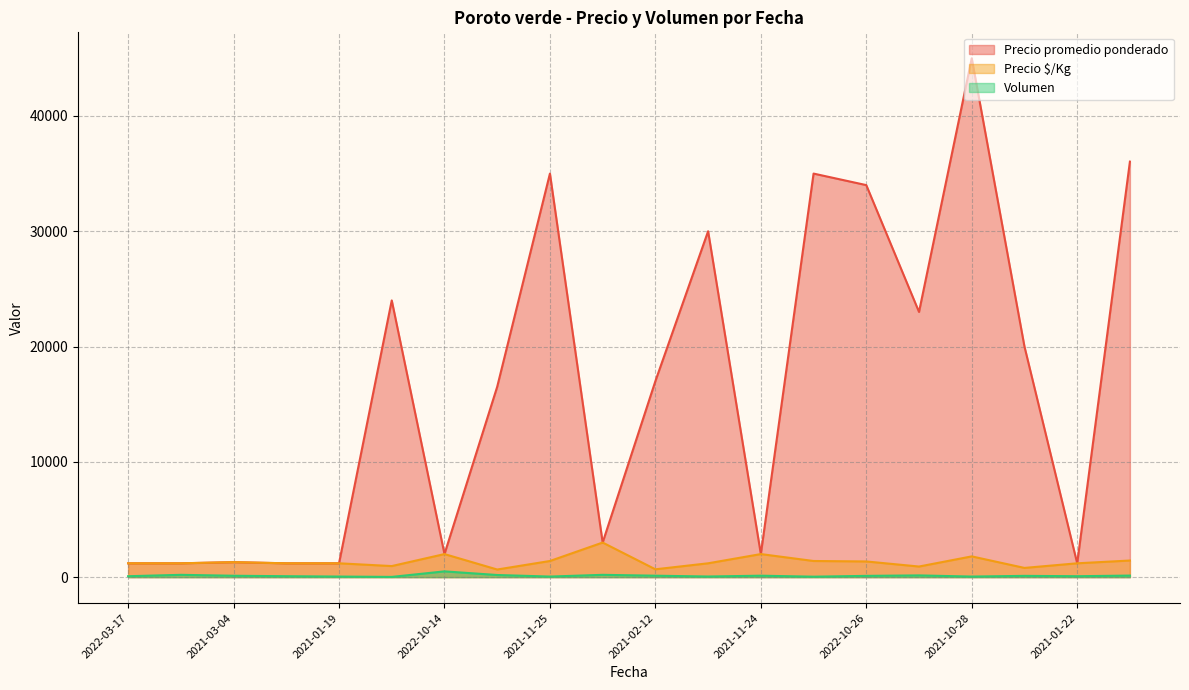

True or false: Precio $/Kg has more than 0 points higher than both neighbors.

True